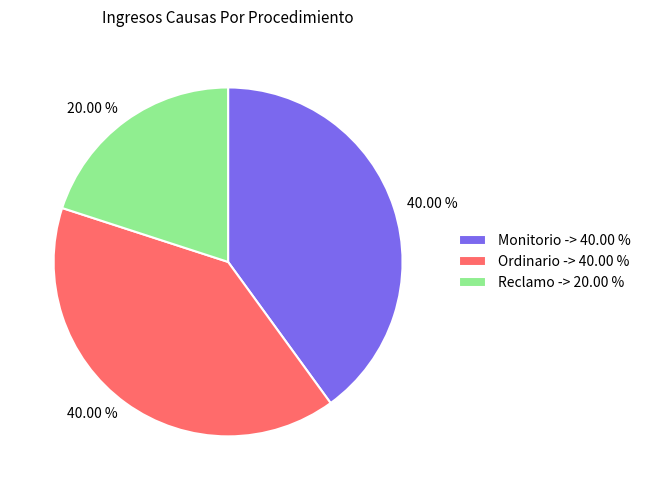

To the nearest percent, what is the average slice percentage?

33%